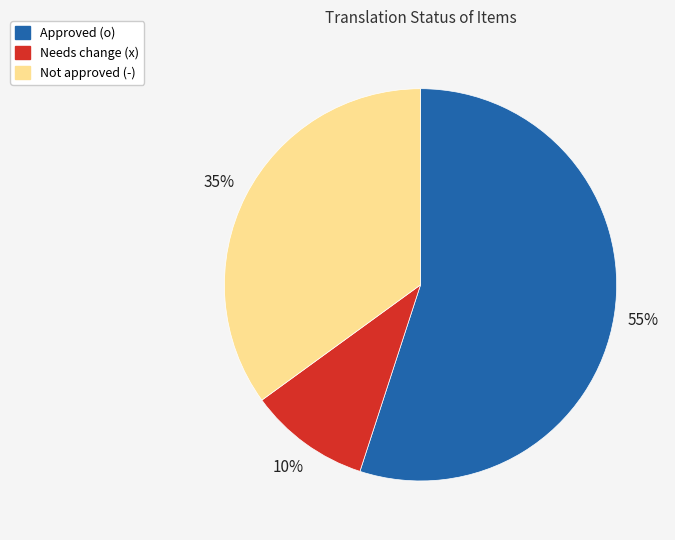

Does any single category account for the majority?

Yes